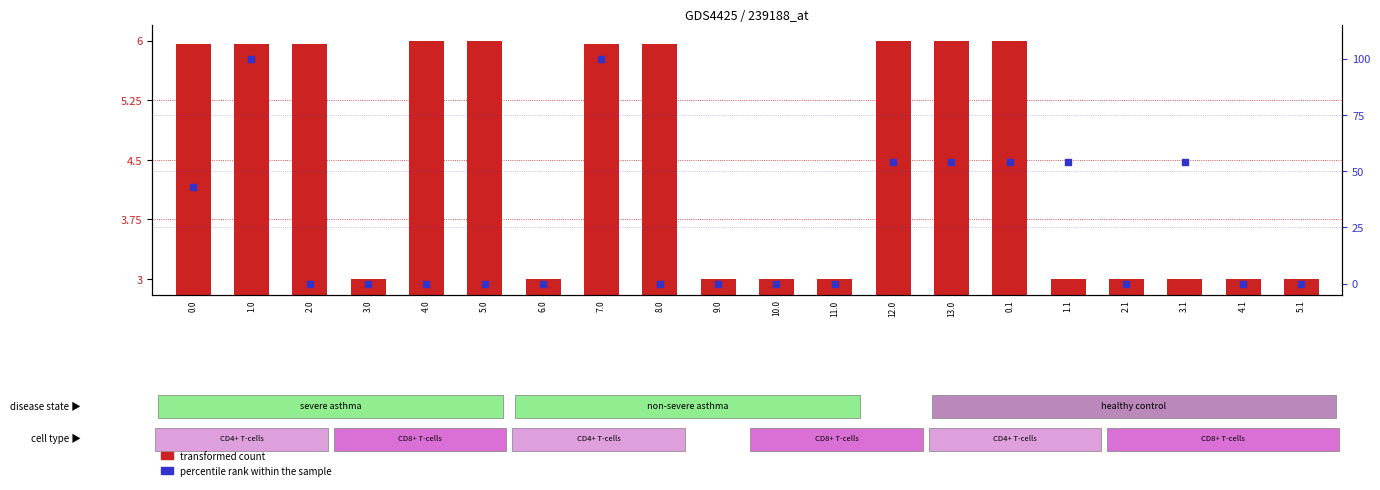

Is the value of transformed count at 7.0 greater than the value of percentile rank within the sample at 2.1?

Yes